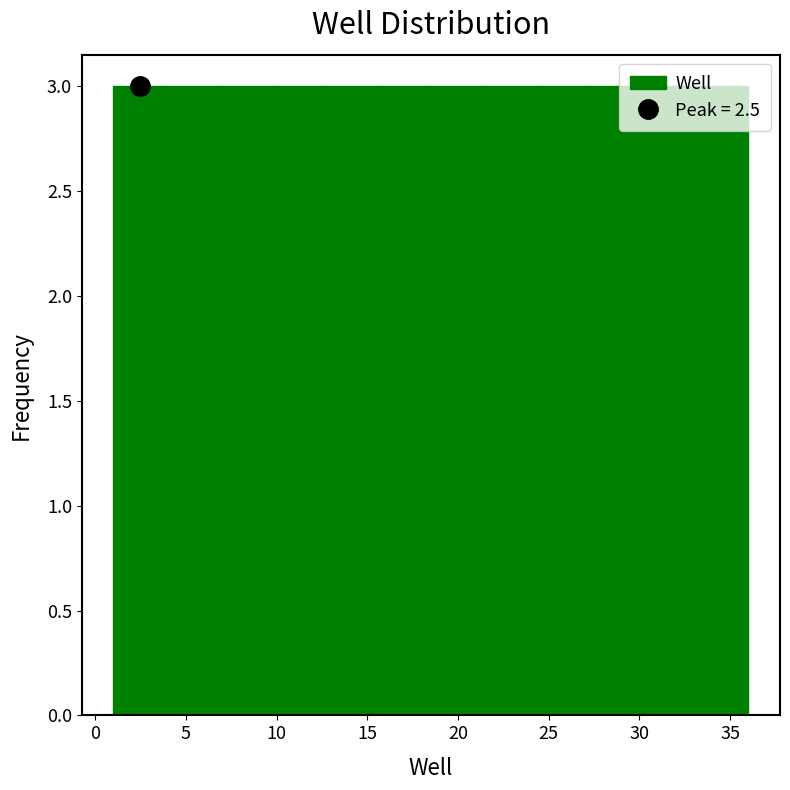

What is the height of the bar covering 1.0 to 4.0 on the x-axis? Neither the bar edges nor the heights are printed on the chart, so give them approximately, as read against the axes.

3